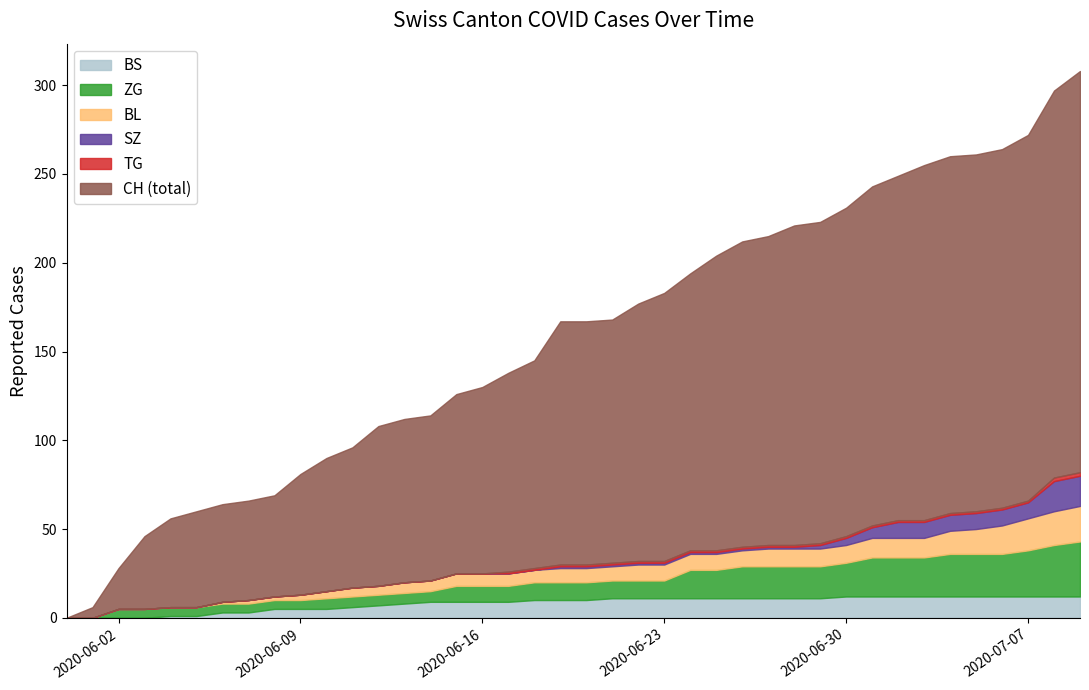

What are all the series names shown in the legend?

CH, BS, SZ, TG, BL, ZG